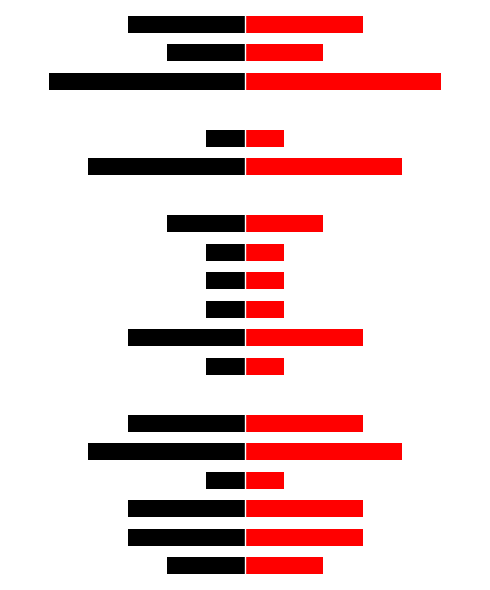

Is it true that Left equals -4 at 4?

True